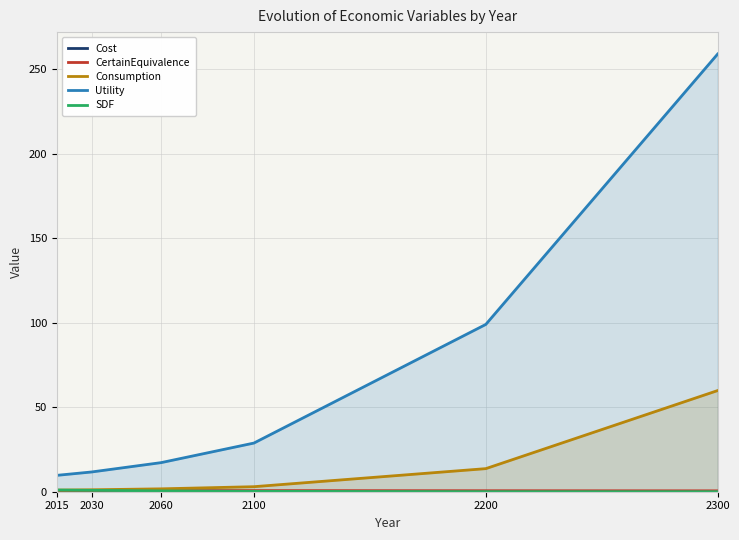

Rank the series by their maximum value, from highest to lowest.

Utility, Consumption, SDF, CertainEquivalence, Cost